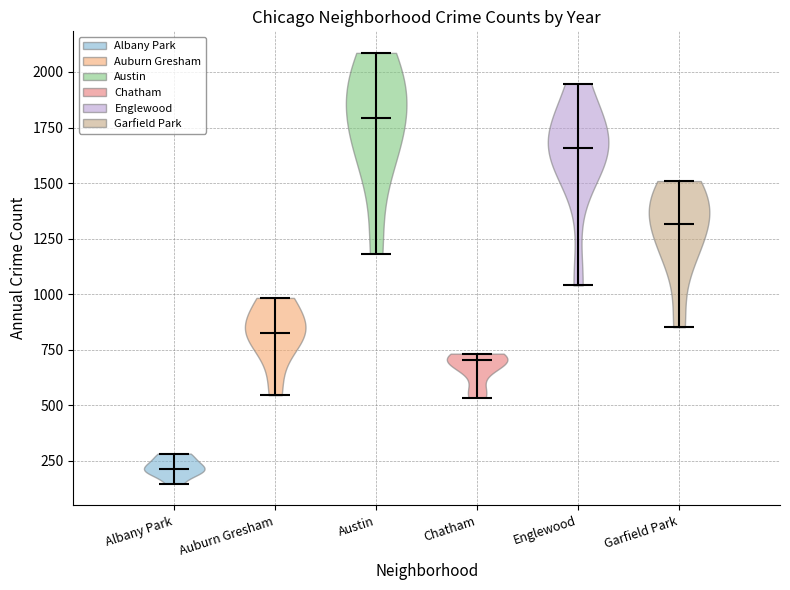

Reading left to right, read every violin against the y-axis: where its median line is, and the lowest and highest points it reaches. The values are not printed on the chart, so give them approximately, as read against the axis.

Albany Park: median line 200, lowest point 150, highest point 300
Auburn Gresham: median line 850, lowest point 550, highest point 1000
Austin: median line 1800, lowest point 1200, highest point 2100
Chatham: median line 700, lowest point 550, highest point 750
Englewood: median line 1650, lowest point 1050, highest point 1950
Garfield Park: median line 1300, lowest point 850, highest point 1500